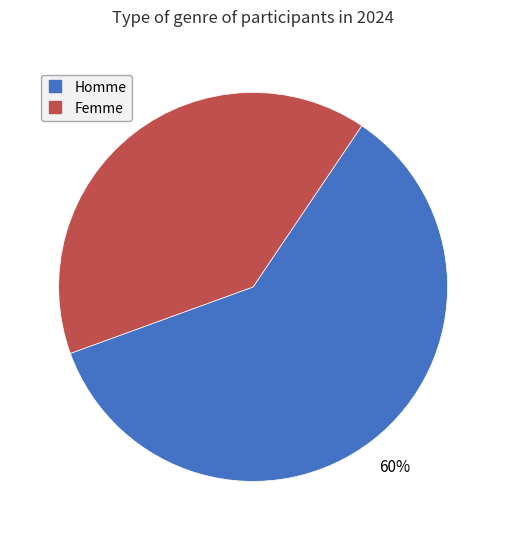

Is there a majority slice in this chart?

Yes